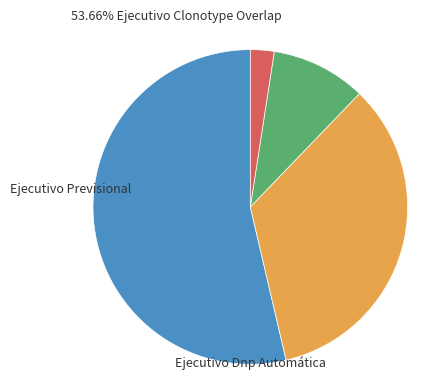

Is there any slice that represents more than half of the pie?

Yes